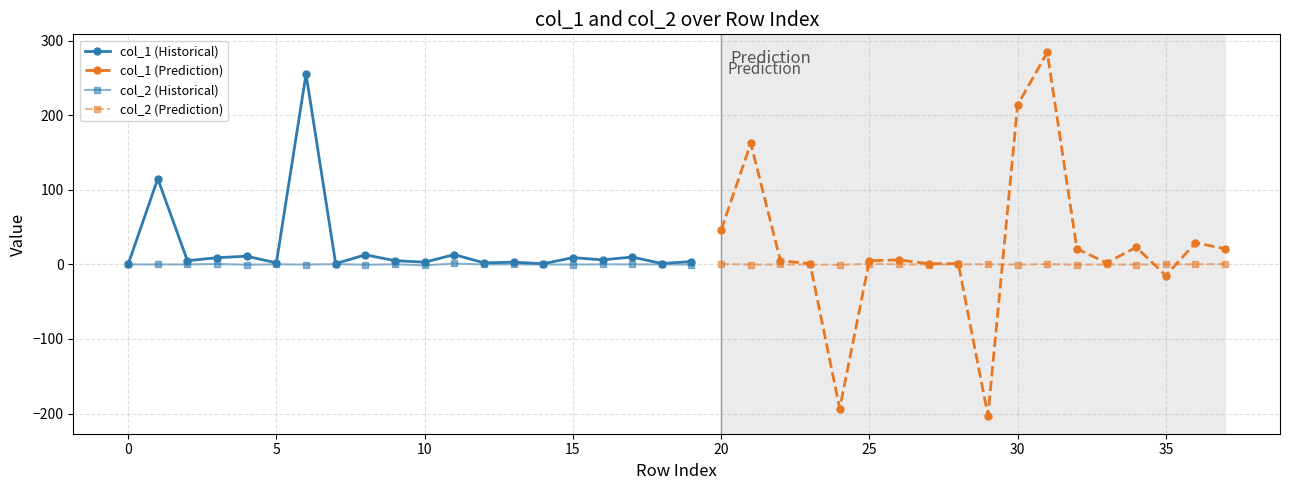

True or false: col_1 has a value of 3.3 at 22.

False